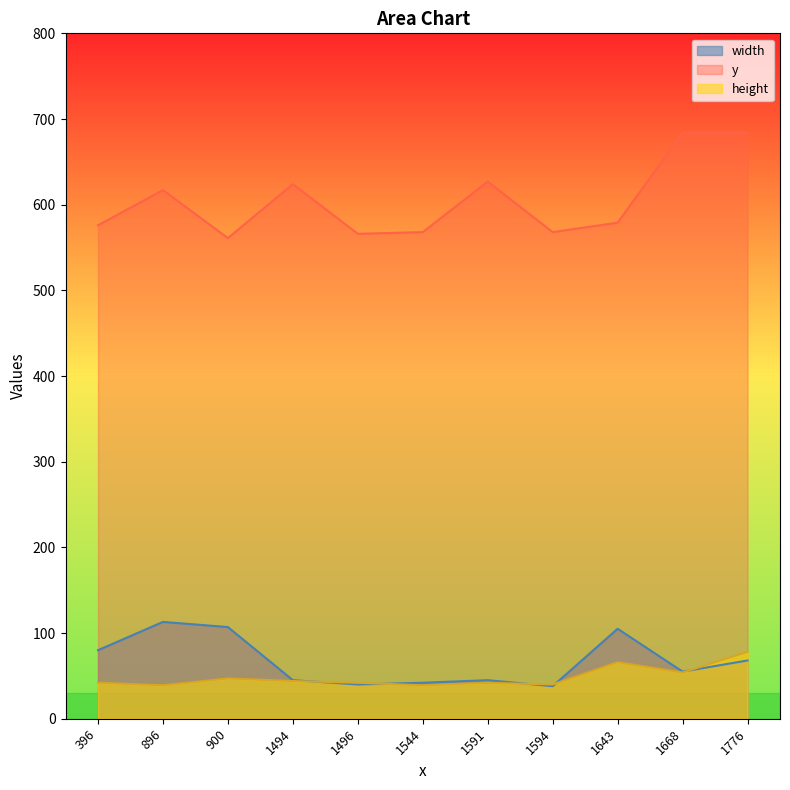

The height series shows 54 at 1668. True or false?

True